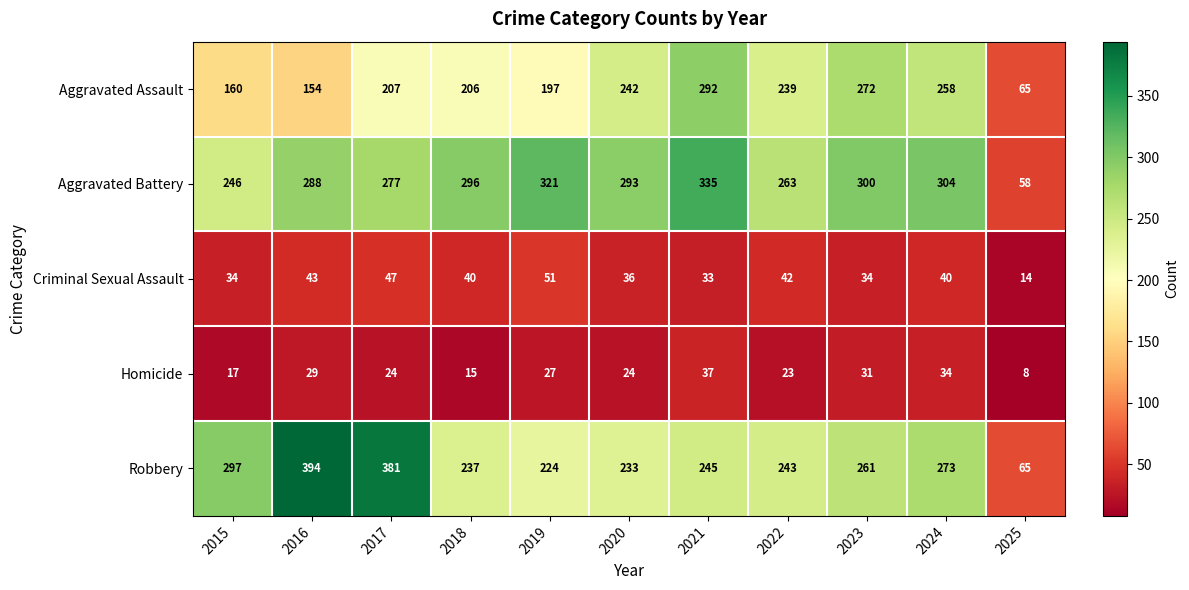

What is the difference between the maximum and minimum values in the Homicide series?

29